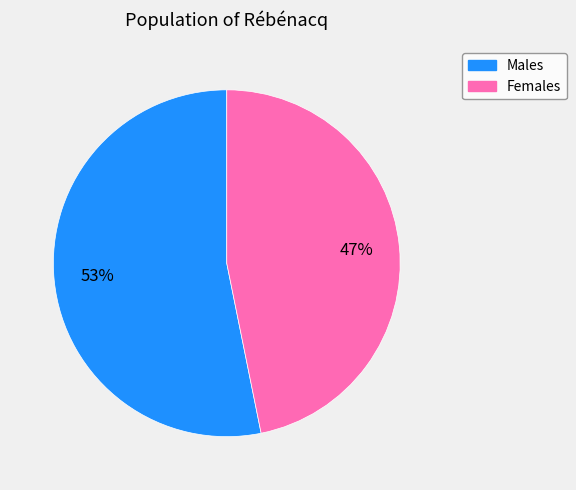

To the nearest percent, what is the difference between the largest and smallest slice percentages?

6%